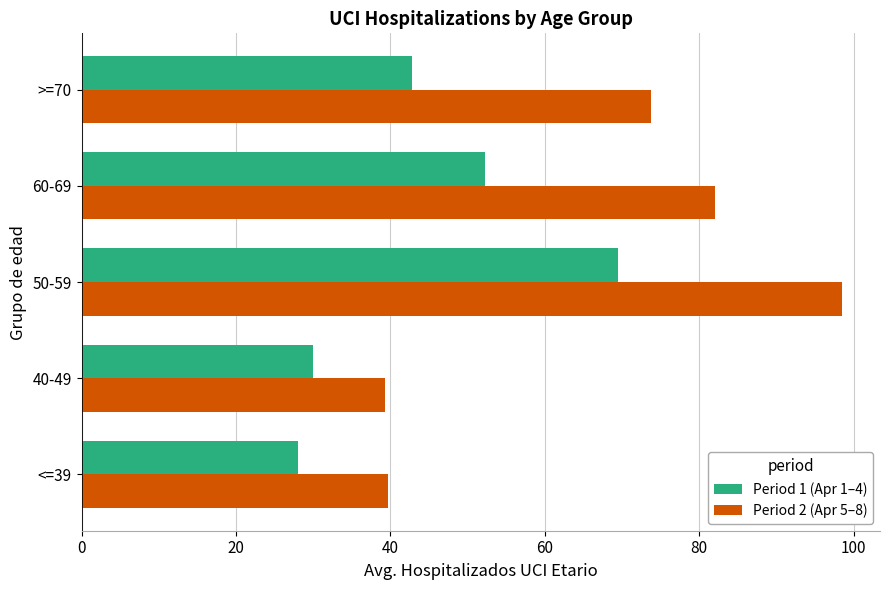

Which series has the largest total across all categories?

Period 2 (Apr 5–8)